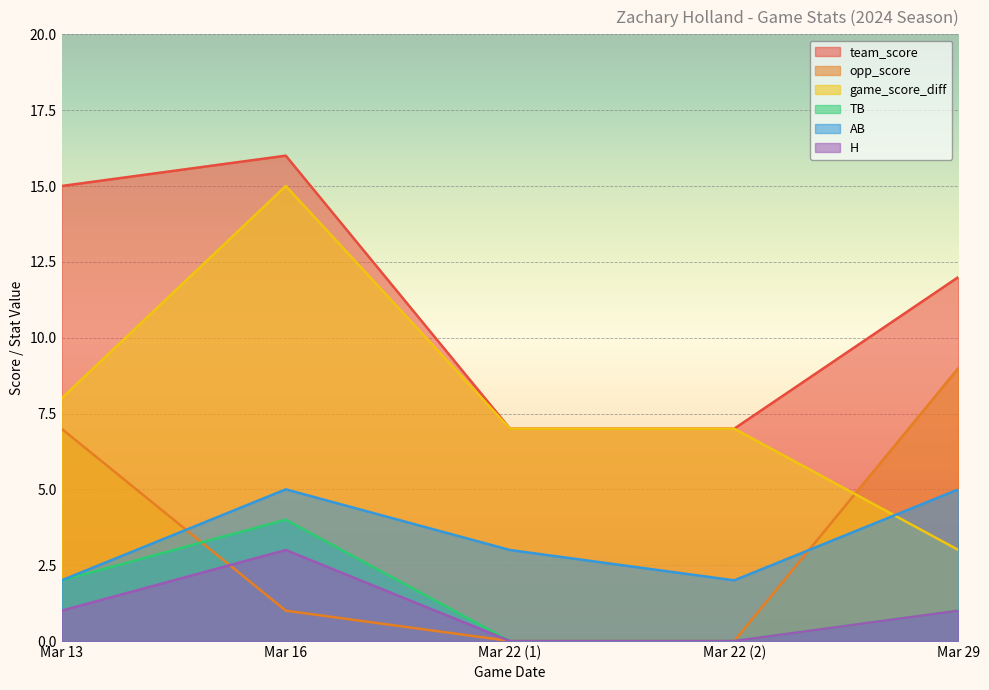

Which series changed the most between Mar 16 and Mar 29?

game_score_diff